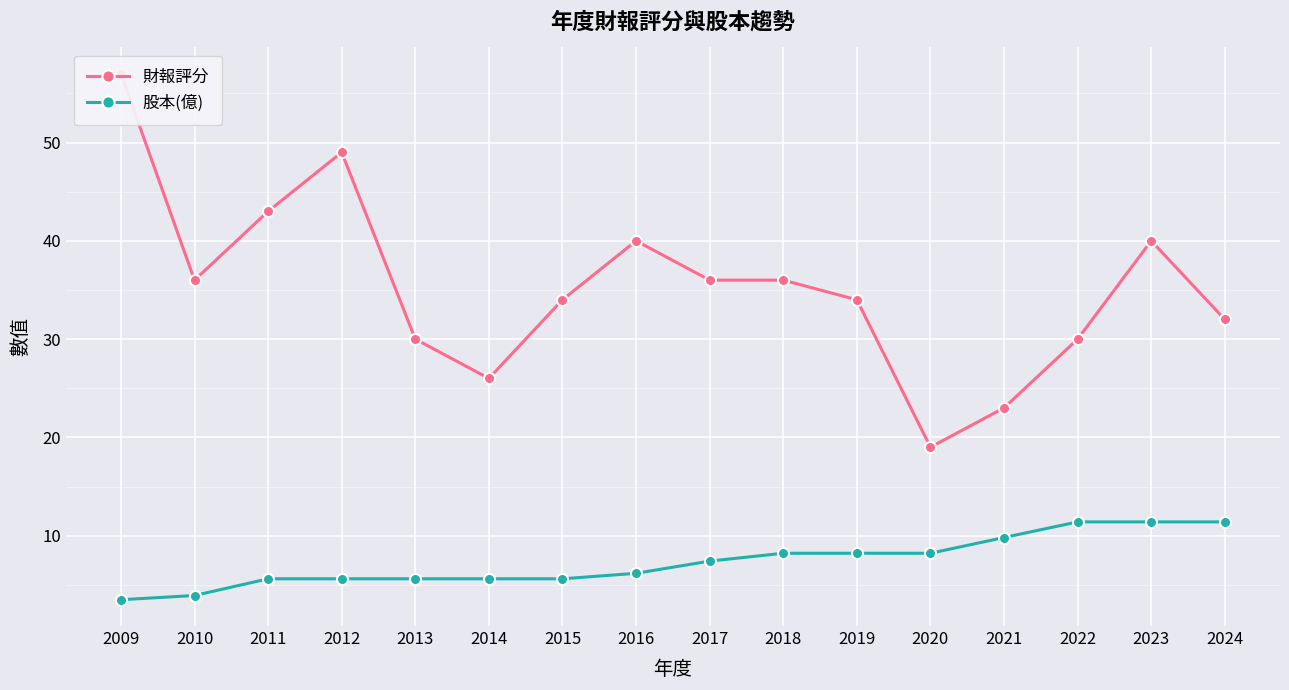

True or false: 股本(億) has more than 0 points higher than both neighbors.

False